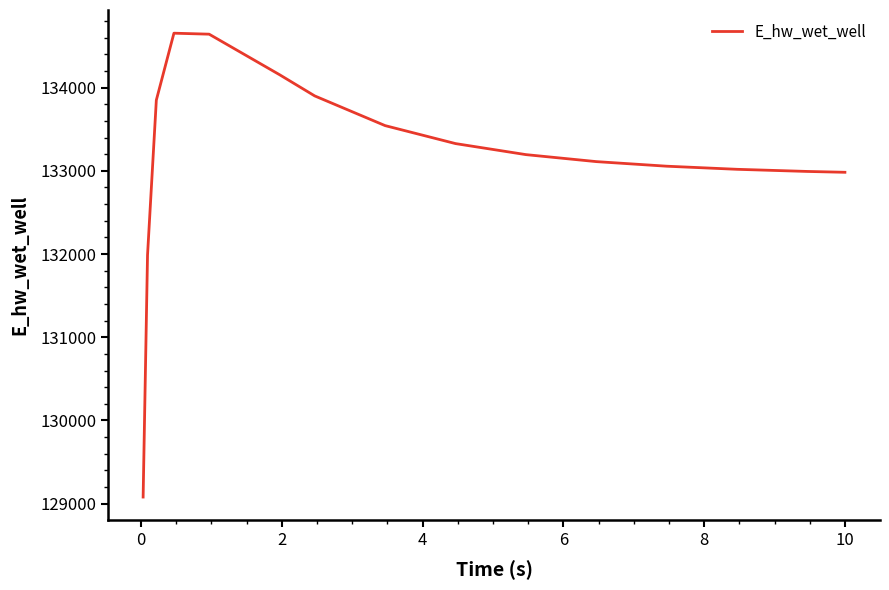

True or false: there are more than 0 points higher than both neighbors.

True